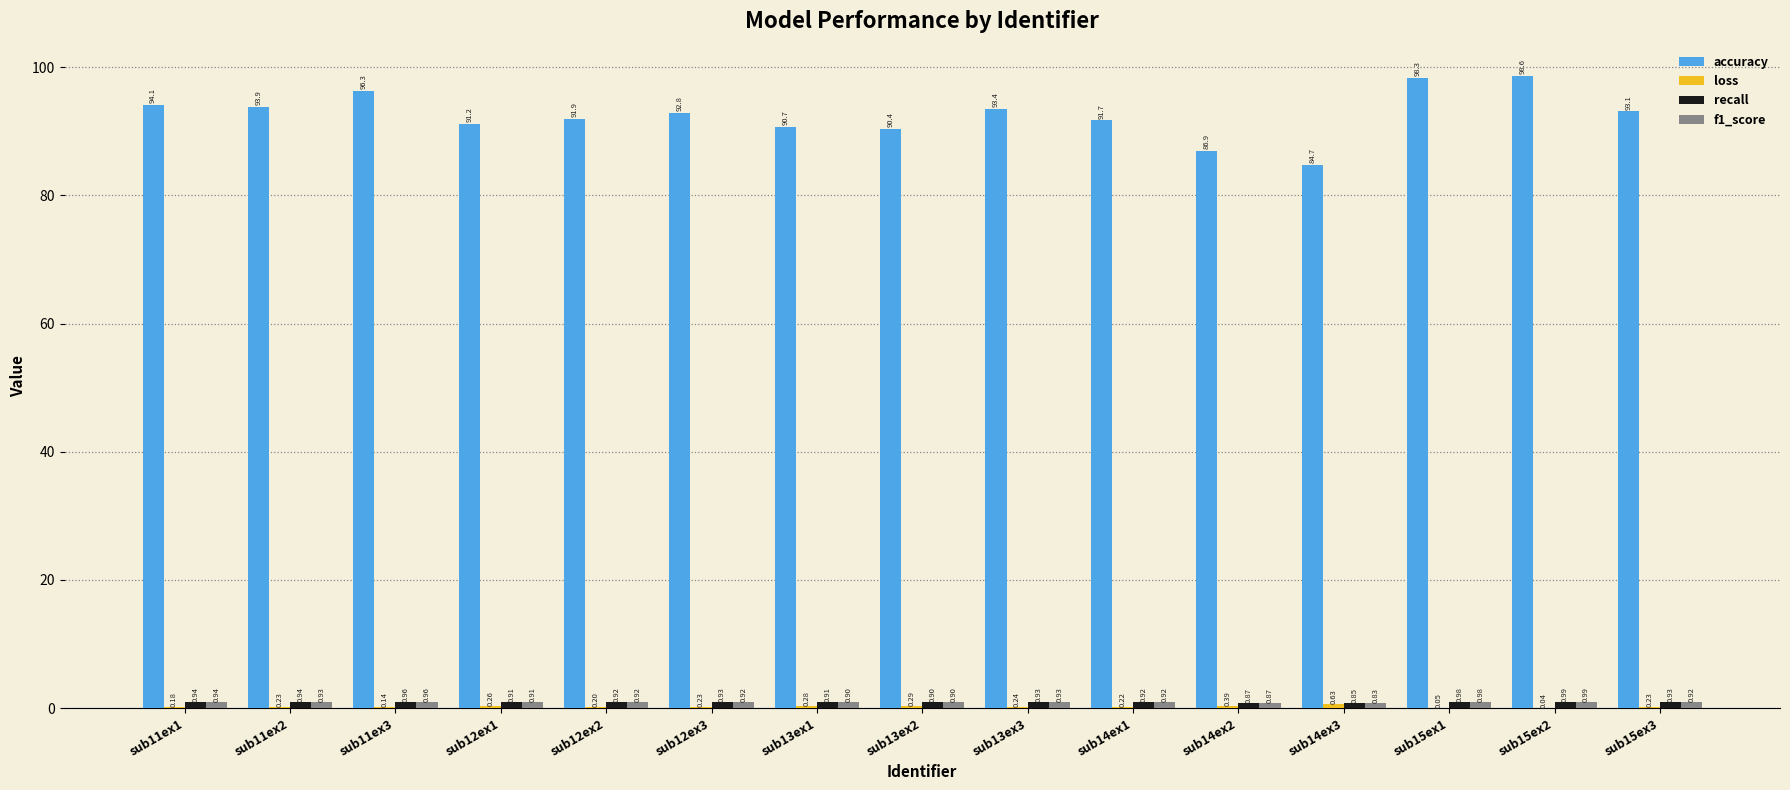

Which series has the largest total across all categories?

accuracy